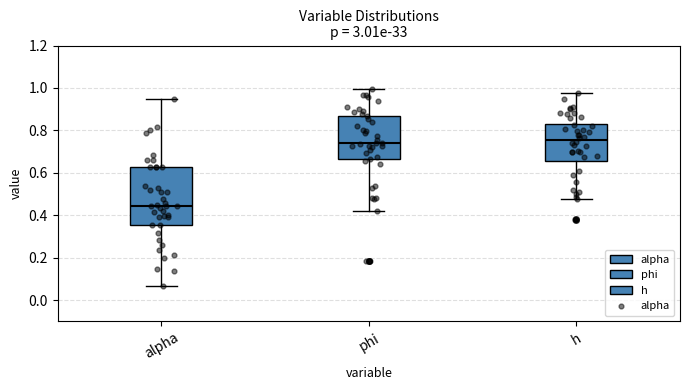

Which box is the tallest, from its lower edge to its upper edge?

alpha